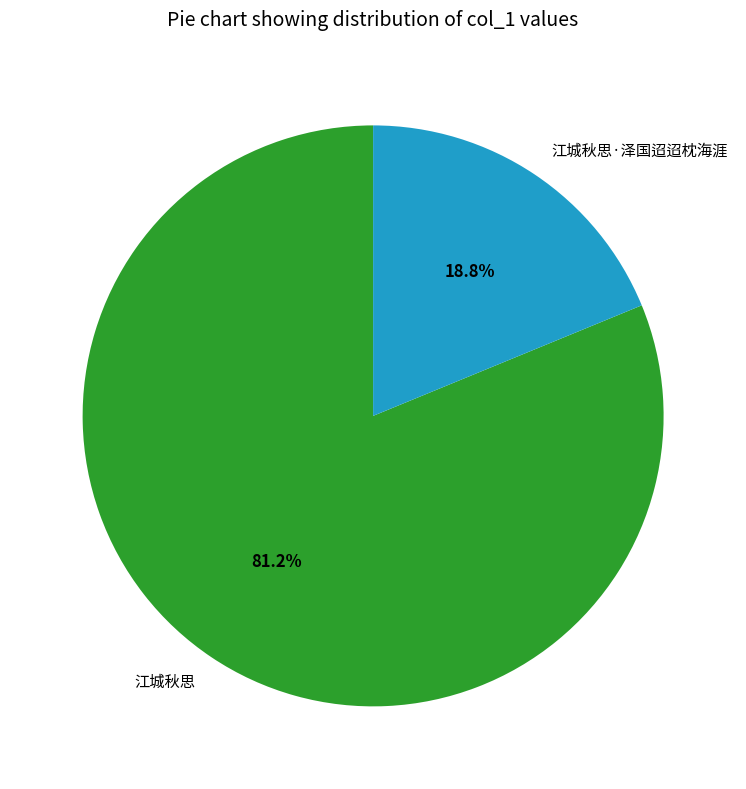

What percentage is the 江城秋思 slice, to the nearest percent?

81%